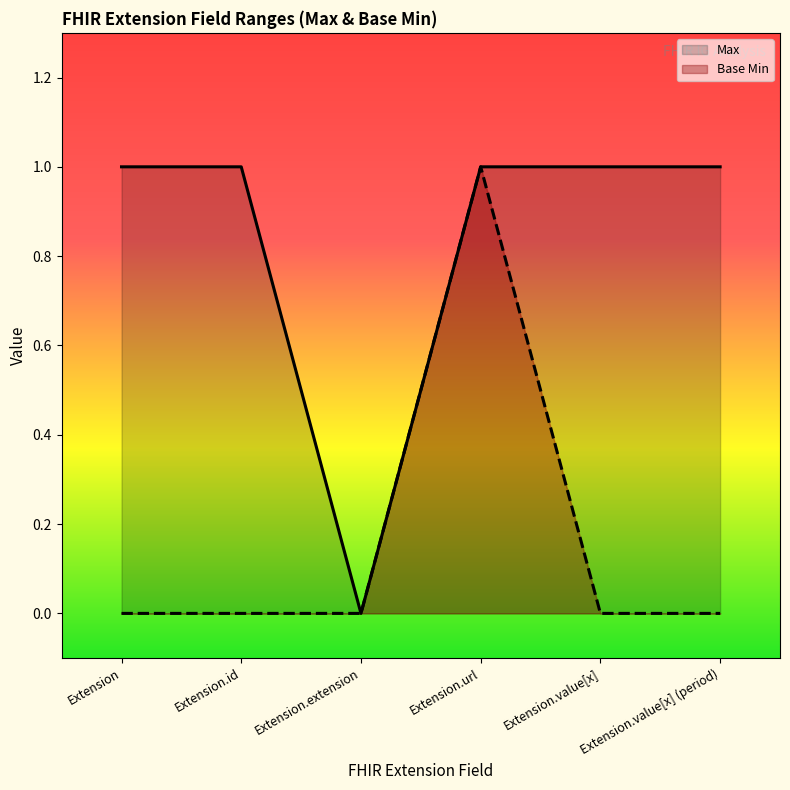

What is the maximum value shown in the chart?

1